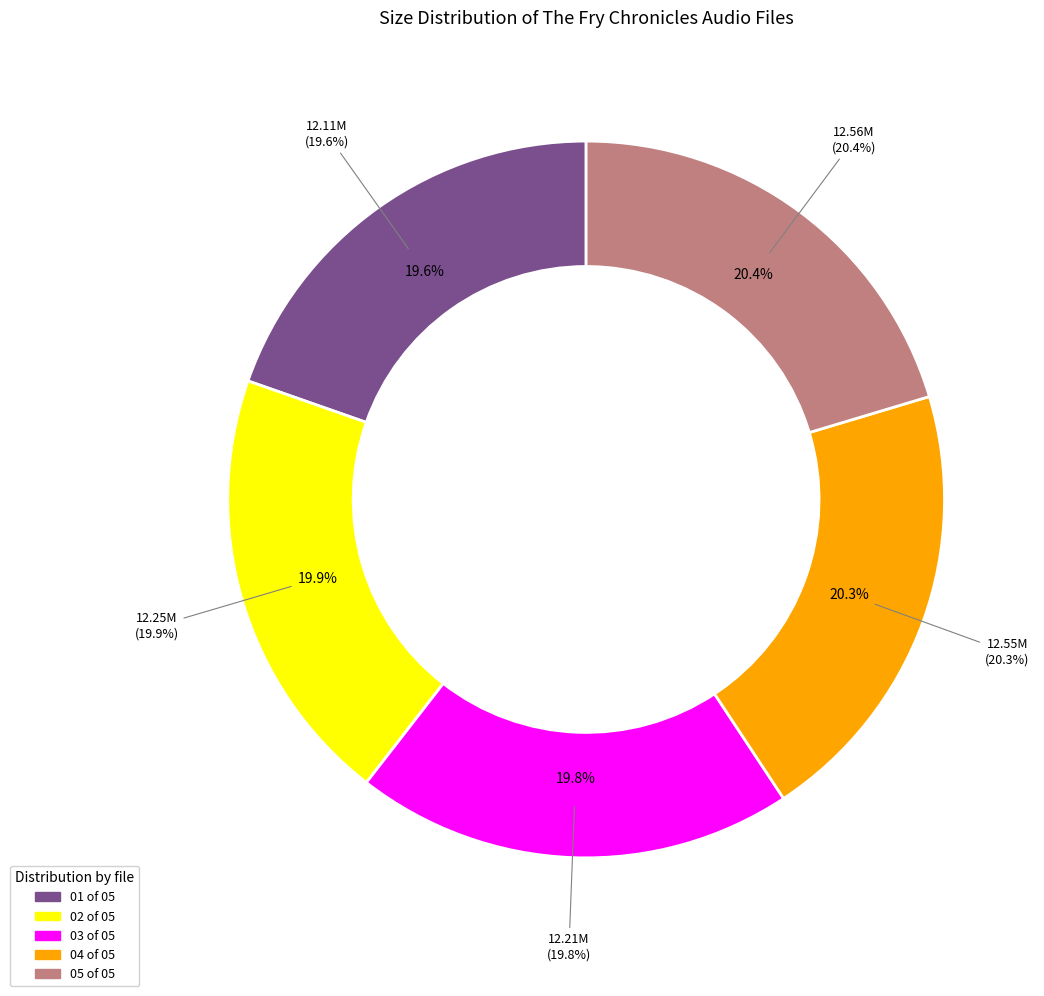

Is there any slice that represents more than half of the pie?

No